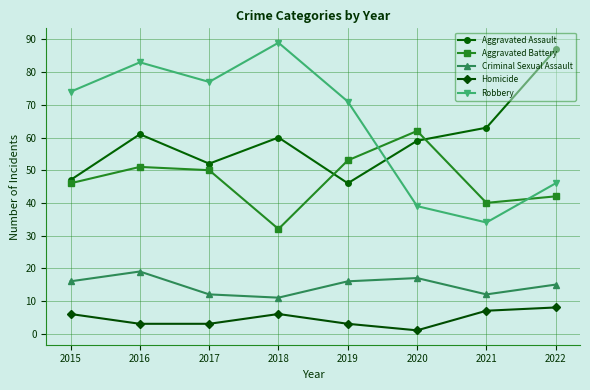

What is the lowest value of the Criminal Sexual Assault series?

11